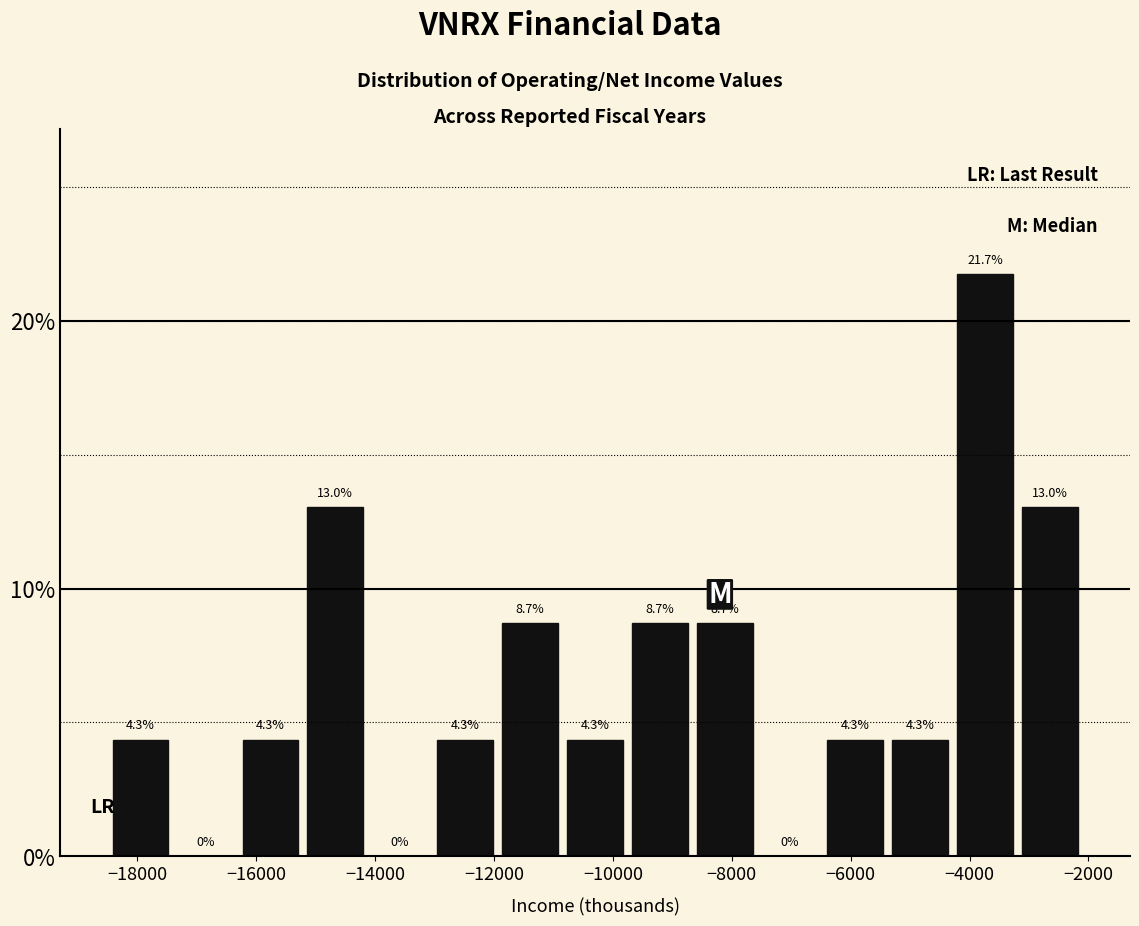

Reading left to right, transcribe this chart: for each bar, give the range it covers on the x-axis and its height. The bar edges are not printed on the chart, so give them approximately, as read against the axis.

-18400 to -17400: 4.3
-17400 to -16400: 0.0
-16400 to -15200: 4.3
-15200 to -14200: 13.0
-14200 to -13000: 0.0
-13000 to -12000: 4.3
-12000 to -10800: 8.7
-10800 to -9800: 4.3
-9800 to -8600: 8.7
-8600 to -7600: 8.7
-7600 to -6400: 0.0
-6400 to -5400: 4.3
-5400 to -4200: 4.3
-4200 to -3200: 21.7
-3200 to -2000: 13.0